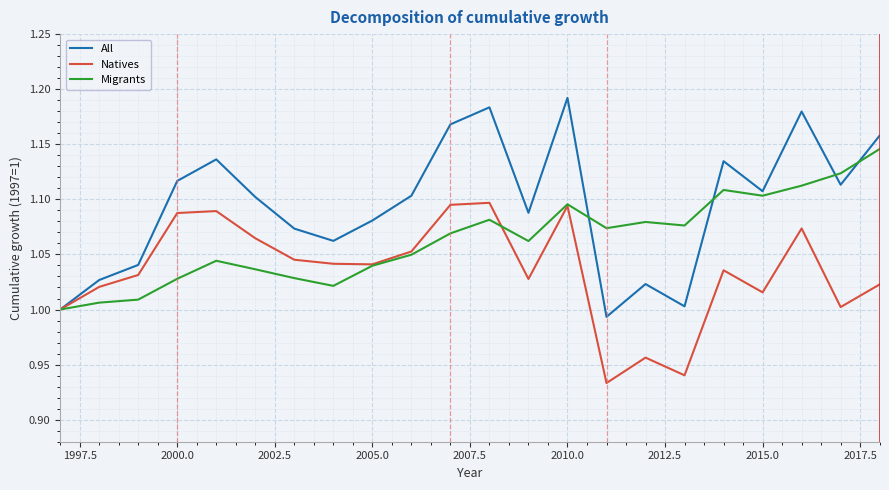

List the series in order of their peak value, highest first.

All, Migrants, Natives